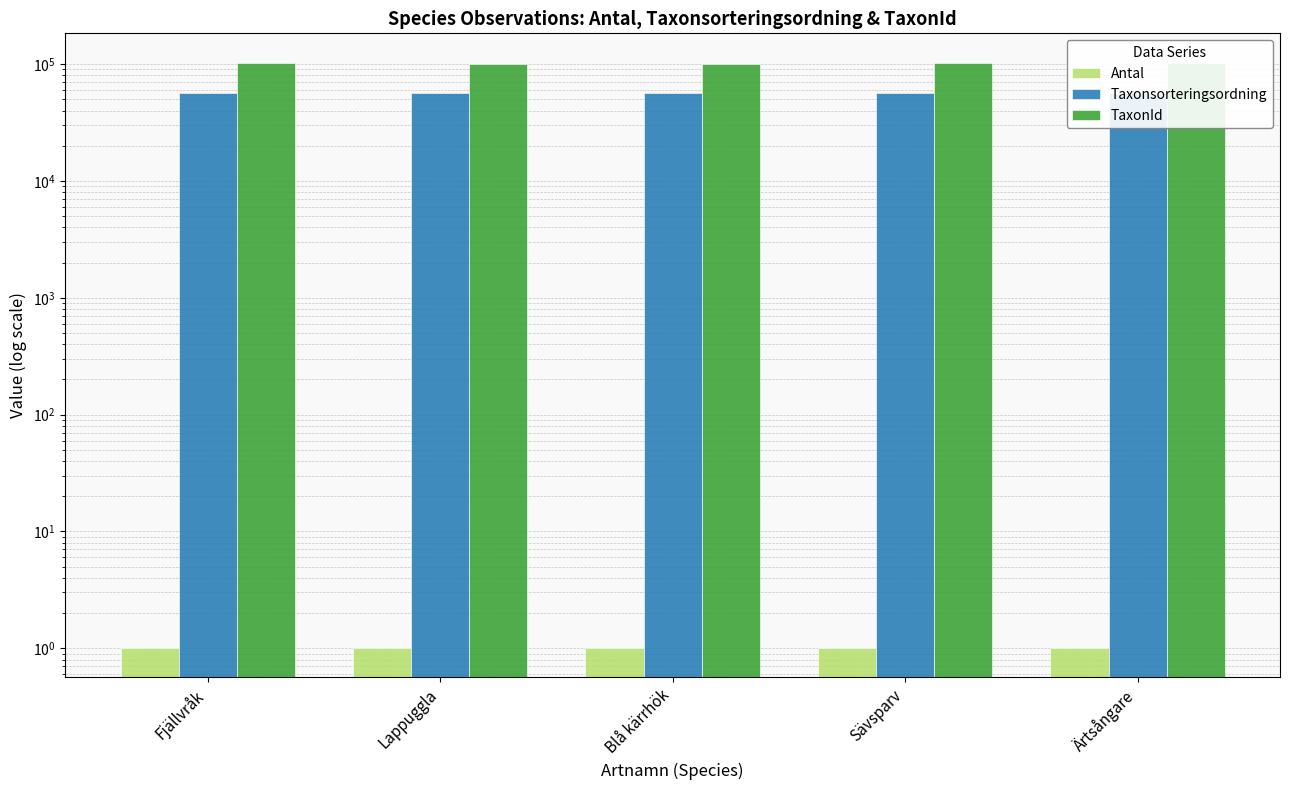

Reading left to right, what are all the values shown in this chart?

Antal: 1	1	1	1	1
Taxonsorteringsordning: 56314	56366	56296	57068	56717
TaxonId: 102110	100136	100034	103057	103008